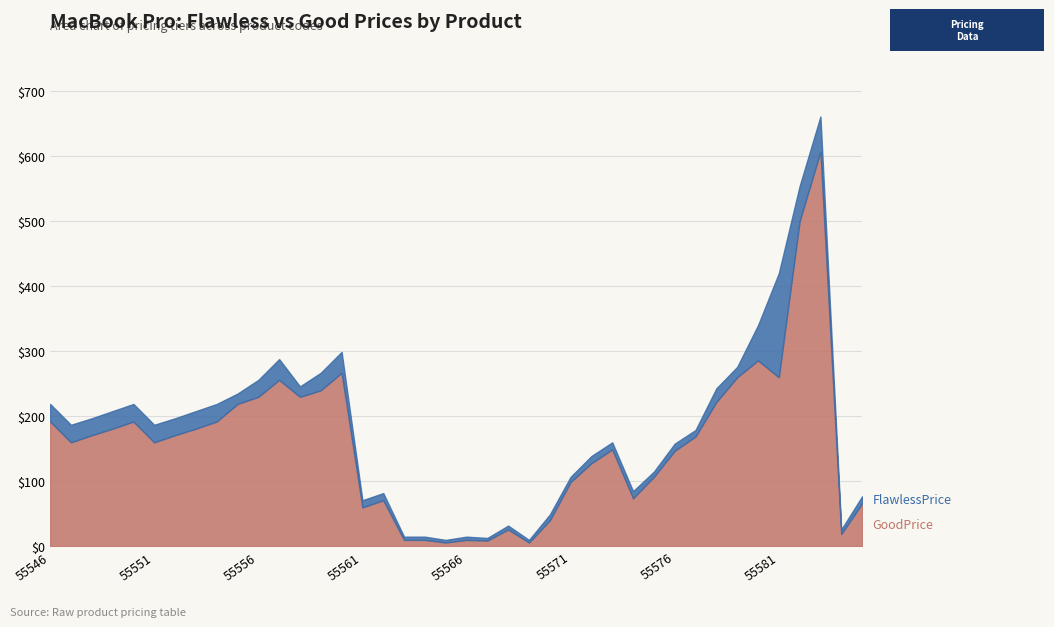

List the series in order of their peak value, lowest first.

GoodPrice, FlawlessPrice